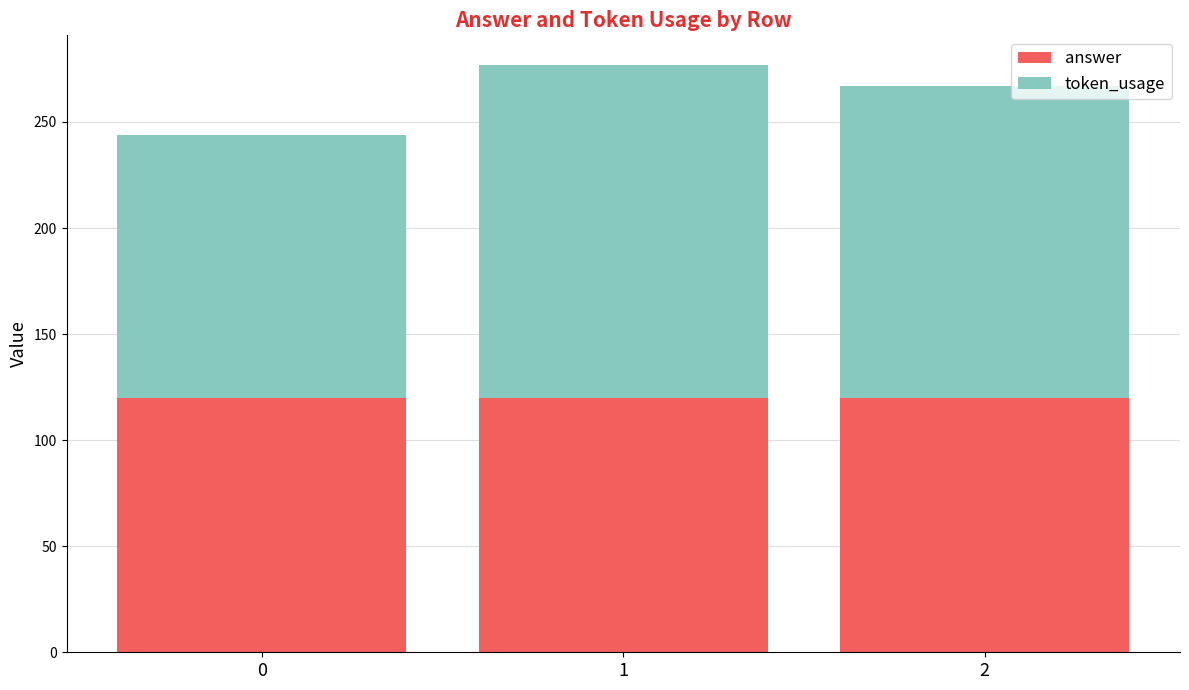

What is the sum of all answer values?

360